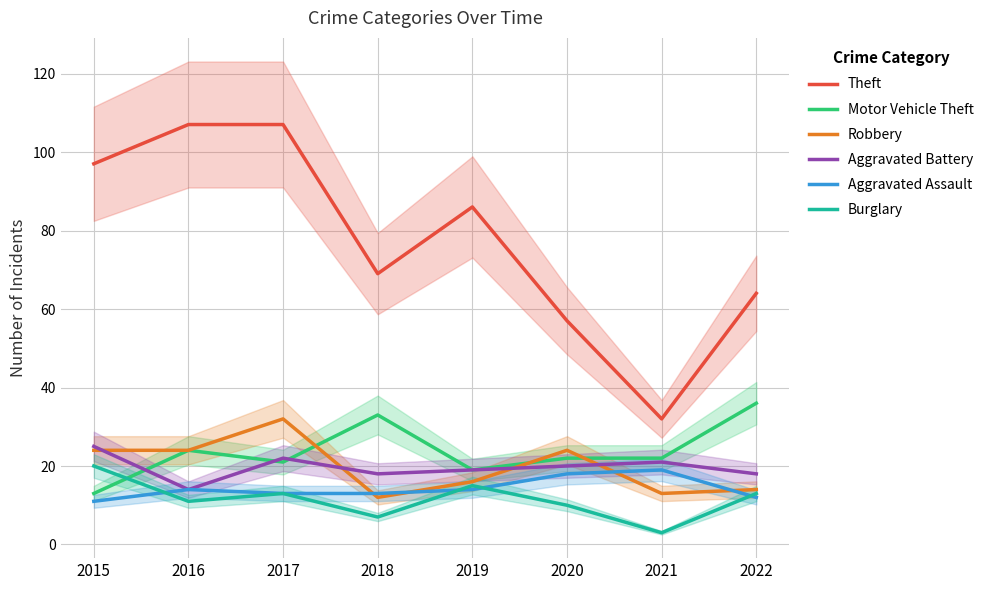

True or false: Burglary and Theft cross at least once.

False